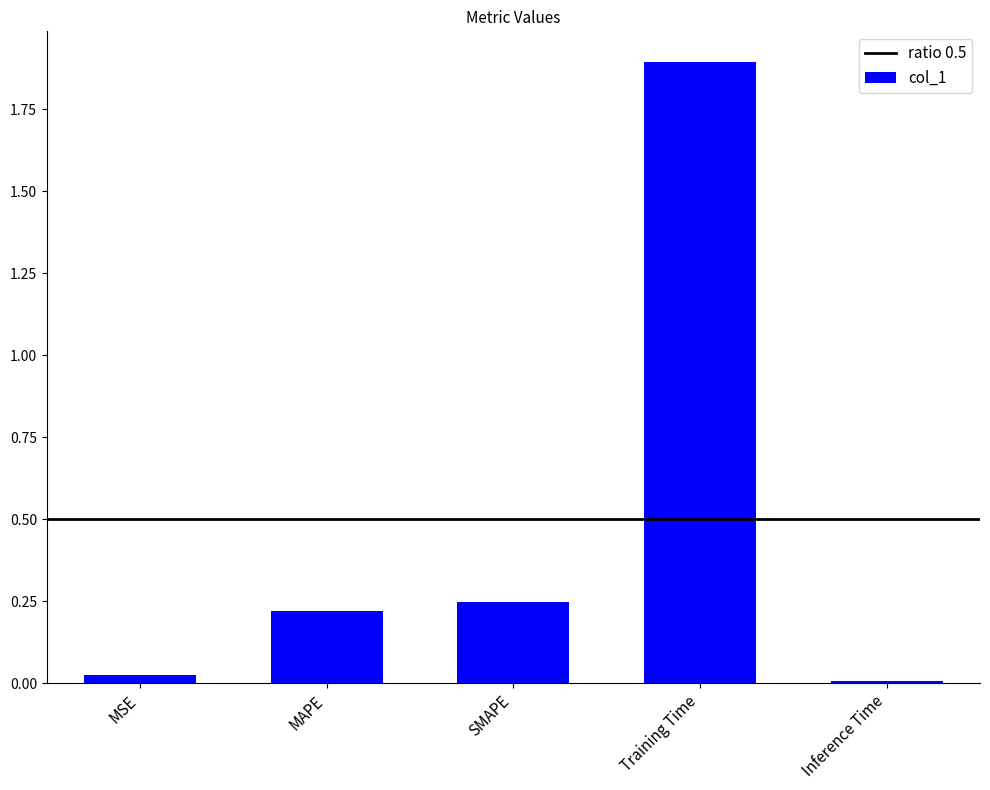

What is the difference between the maximum and minimum values?

1.9